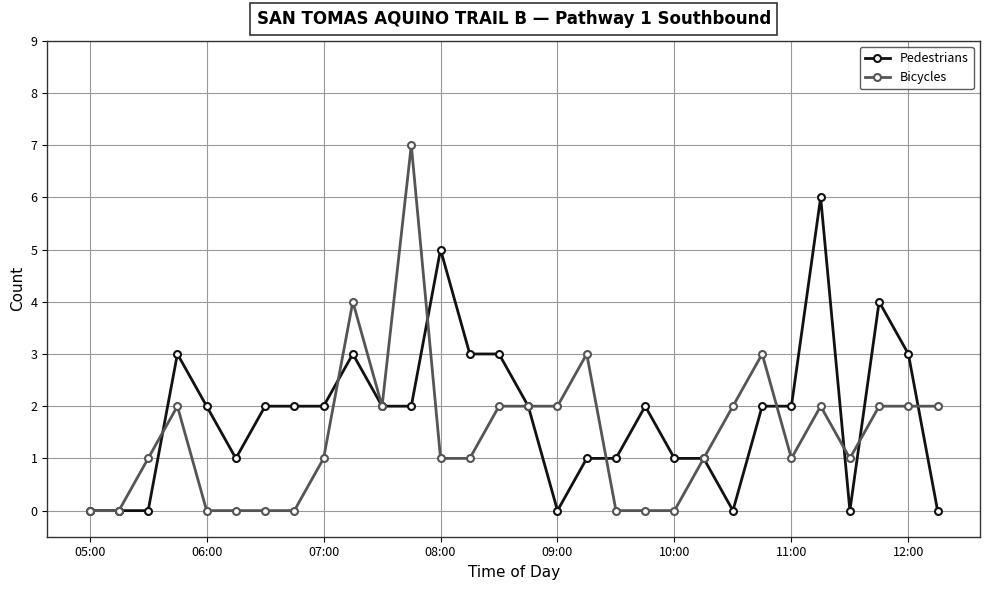

What is the value of the Bicycles point at the 14th from the left?

1